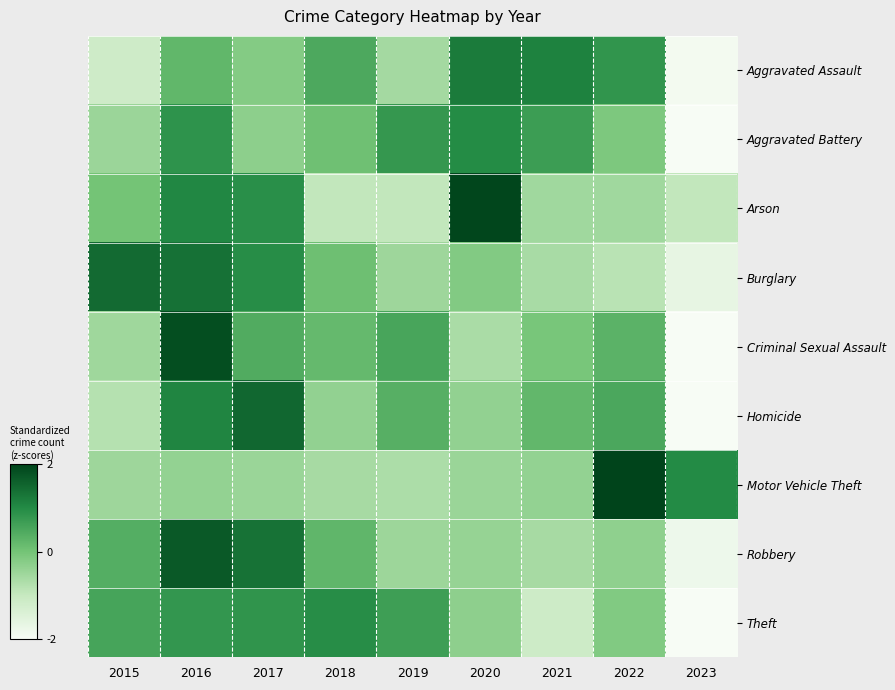

Which series has the largest range (max minus min)?

Criminal Sexual Assault